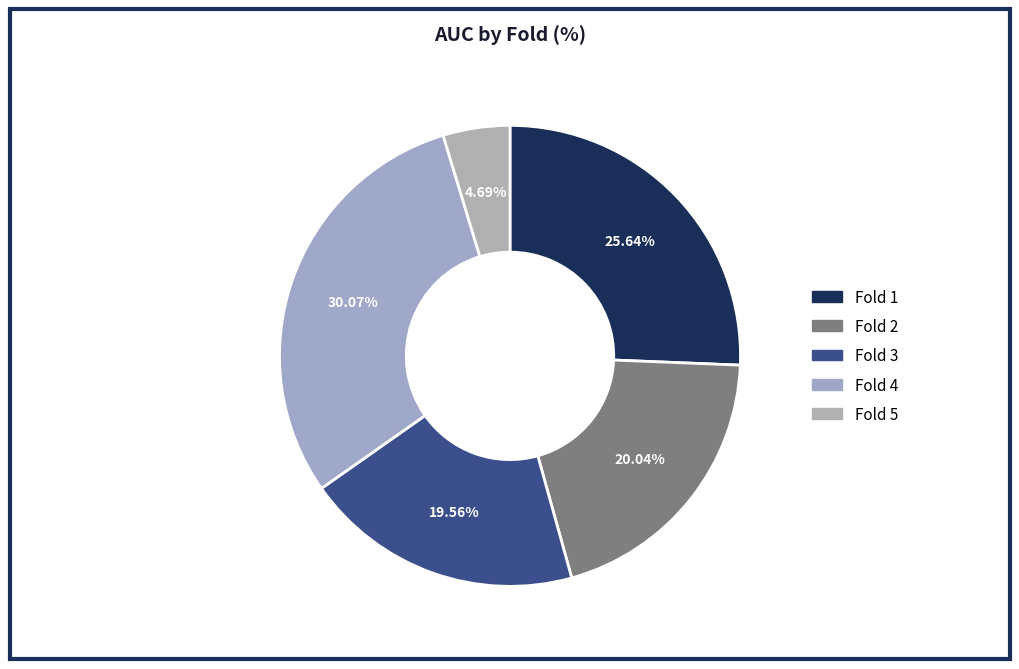

What is the total percentage of Fold 3 and Fold 1?

45.2%